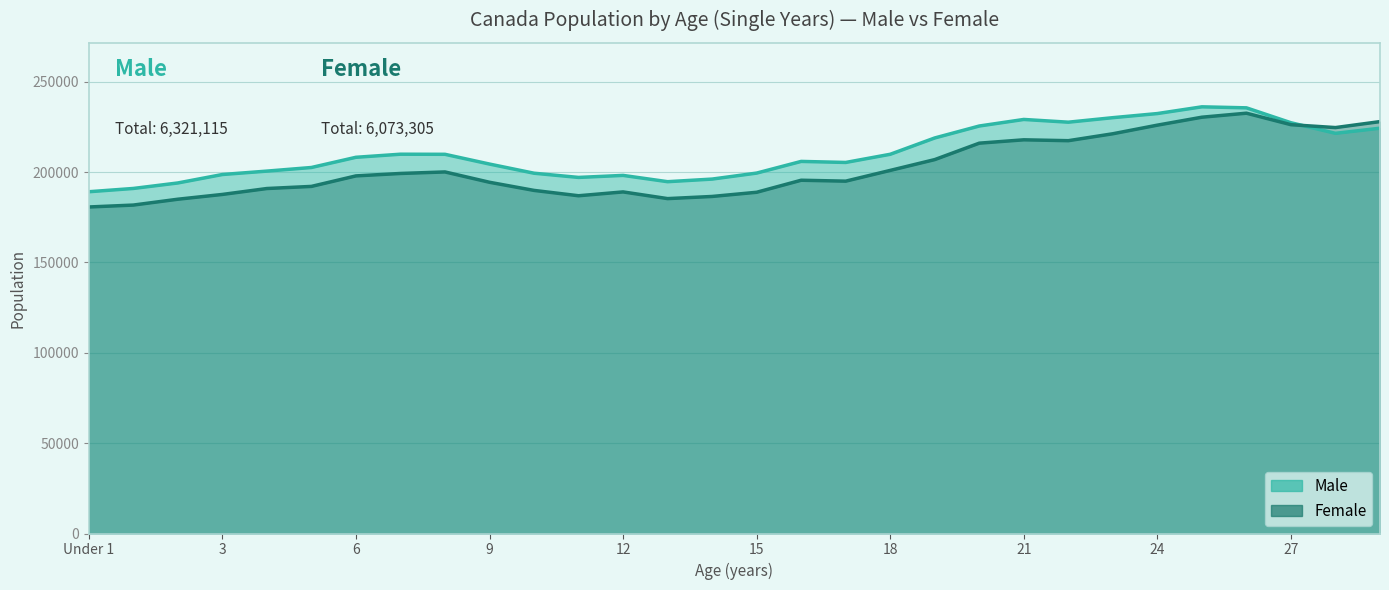

Rank the series by their average value, from highest to lowest.

Male, Female